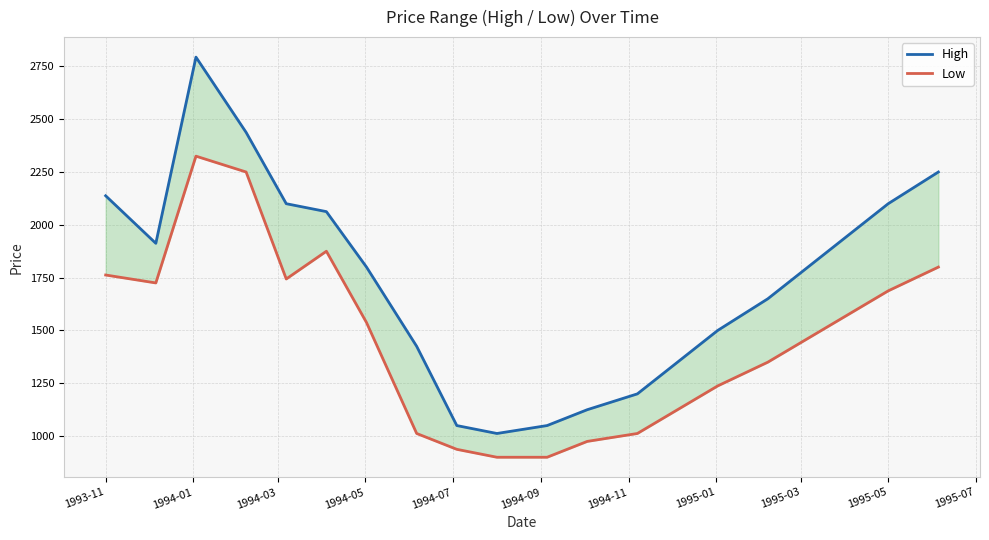

What is the difference between the maximum and minimum values in the Low series?

1425.0